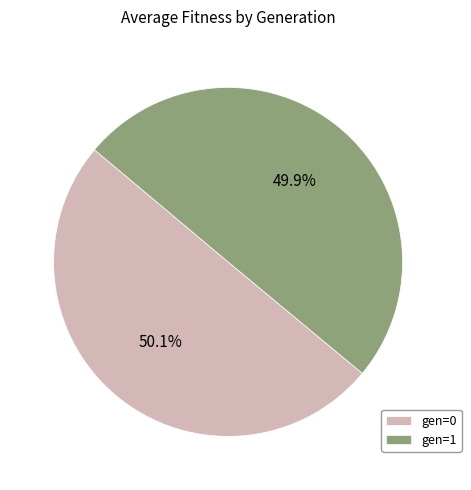

Does any single category account for the majority?

Yes